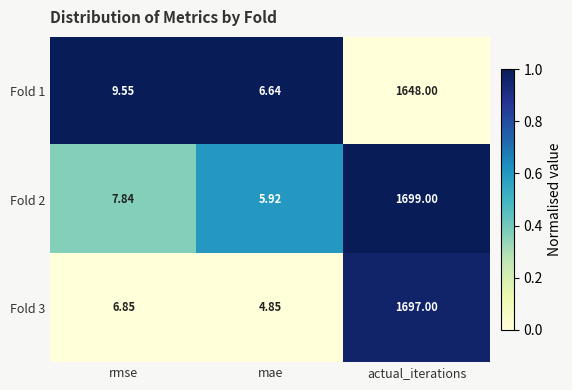

Which series changed the most between rmse and mae?

Fold 1